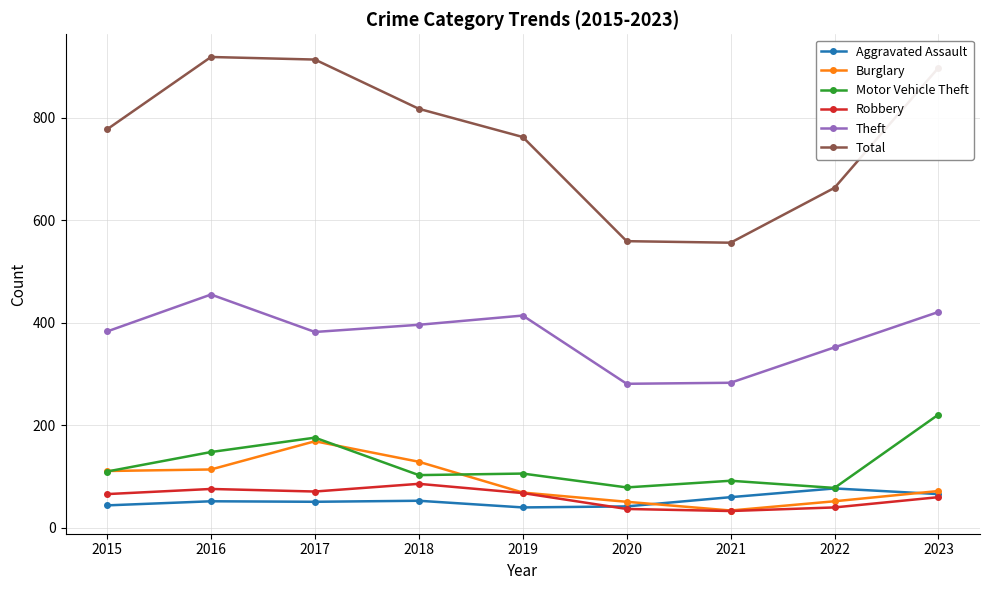

What value does the Total series have at 2015?

777